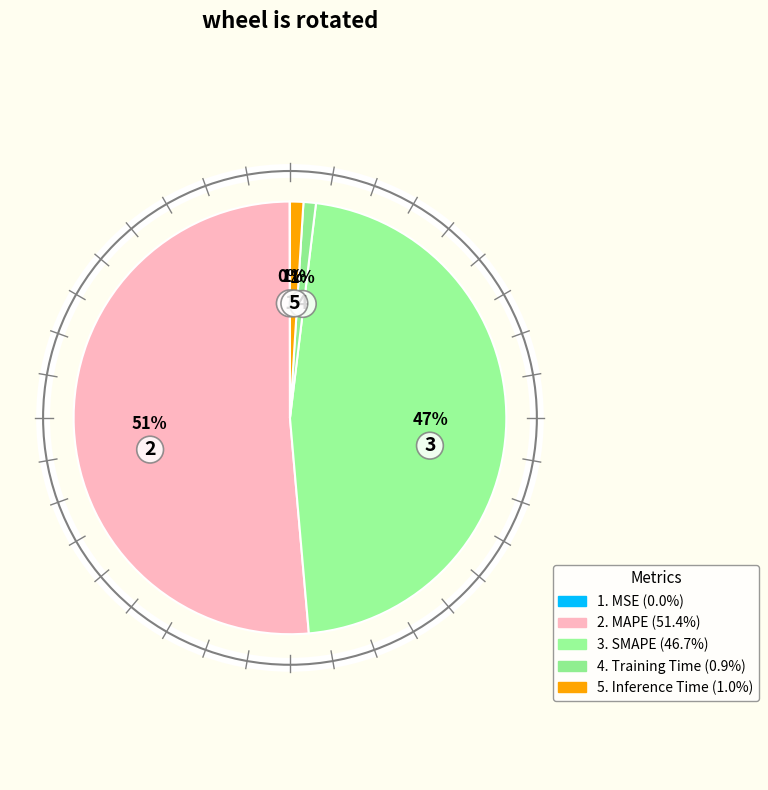

To the nearest percent, what is the average slice percentage?

20%